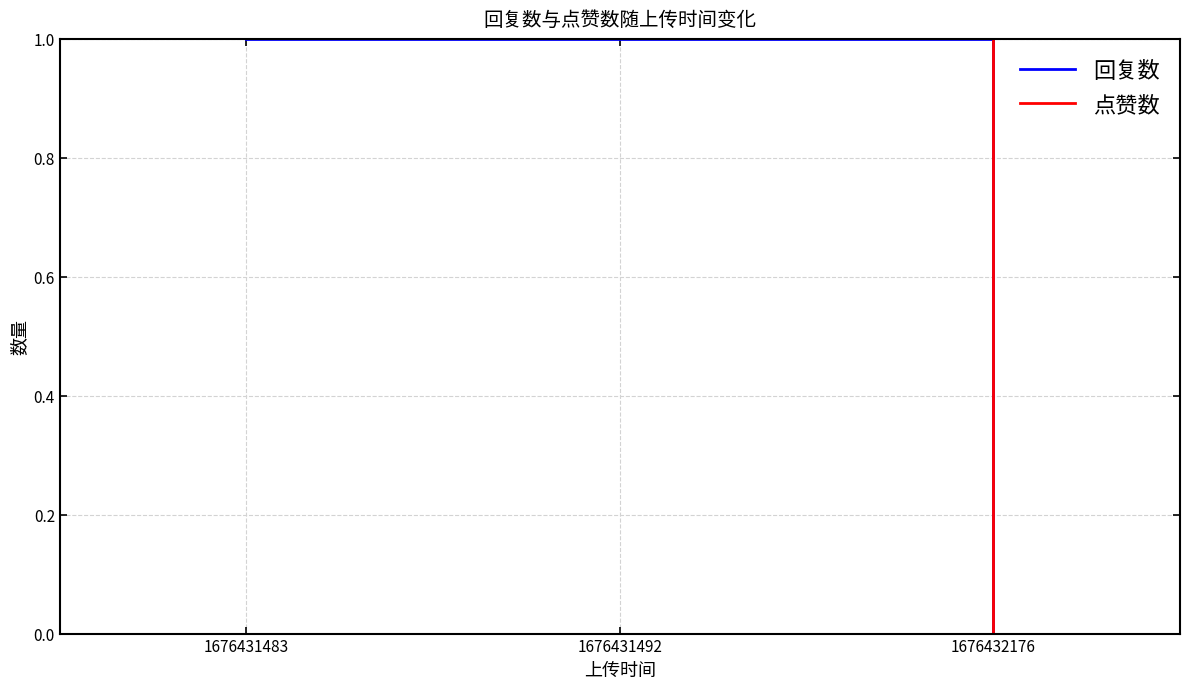

What is the difference between the maximum and minimum values in the 回复数 series?

1